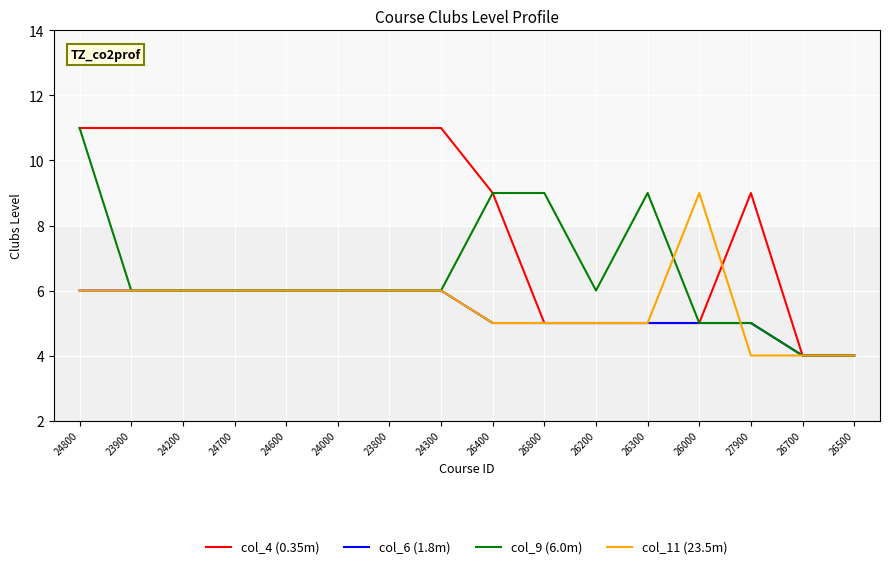

Count the number of data series in this chart.

4